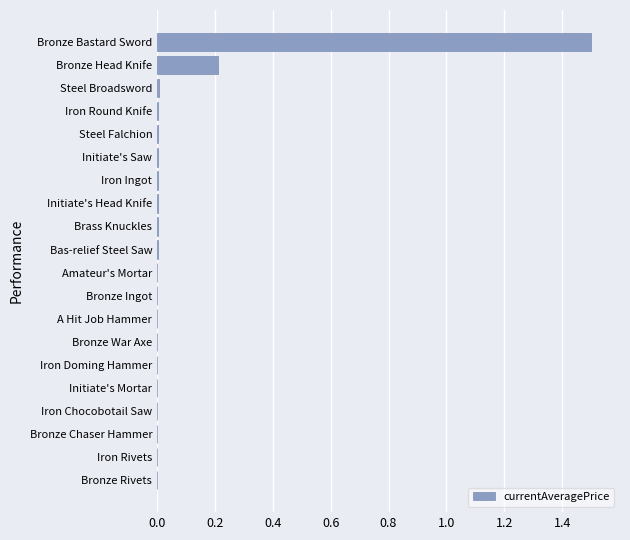

The value at A Hit Job Hammer is 0.0. True or false?

True